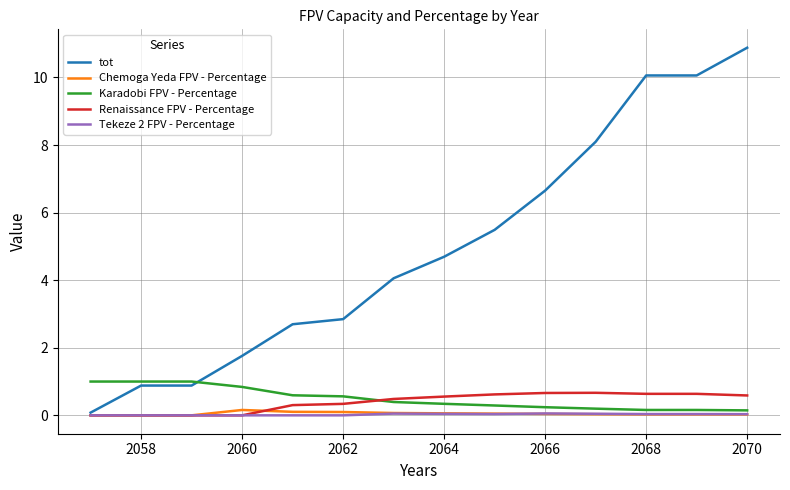

Which series has the widest spread of values?

tot